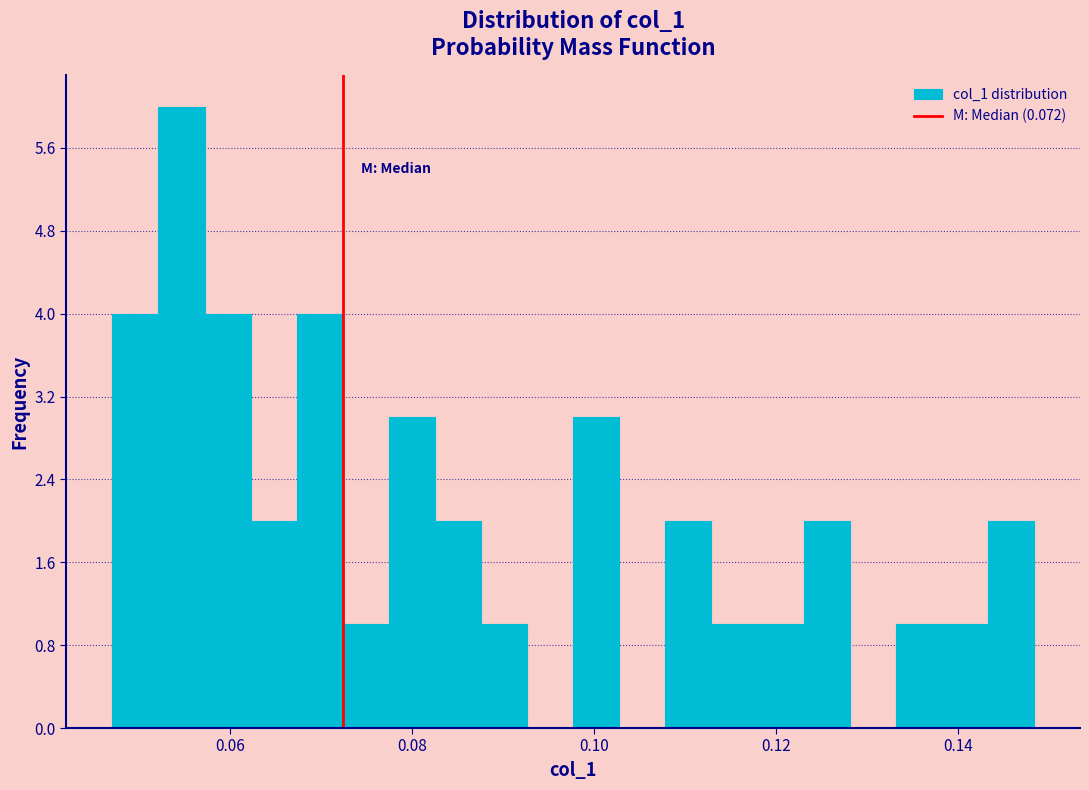

Around what value on the x-axis is the tallest bar? Give the approximate position of its centre, as read against the axis.

0.054